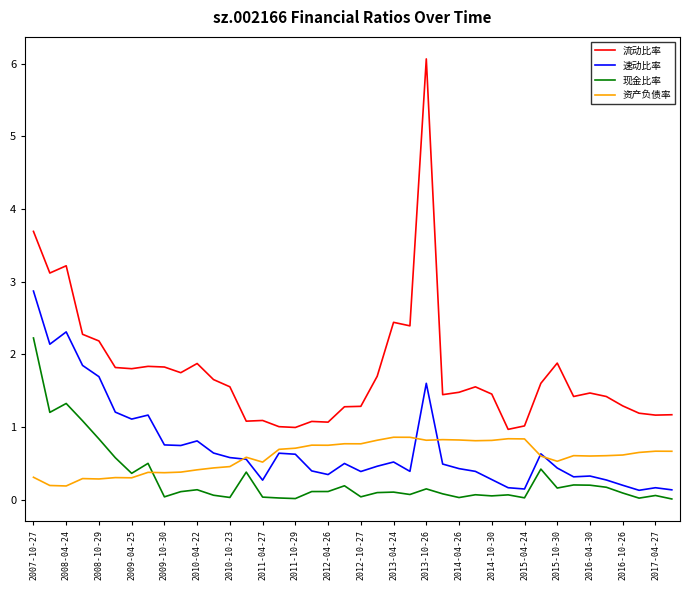

True or false: 流动比率 and 资产负债率 cross at least once.

False